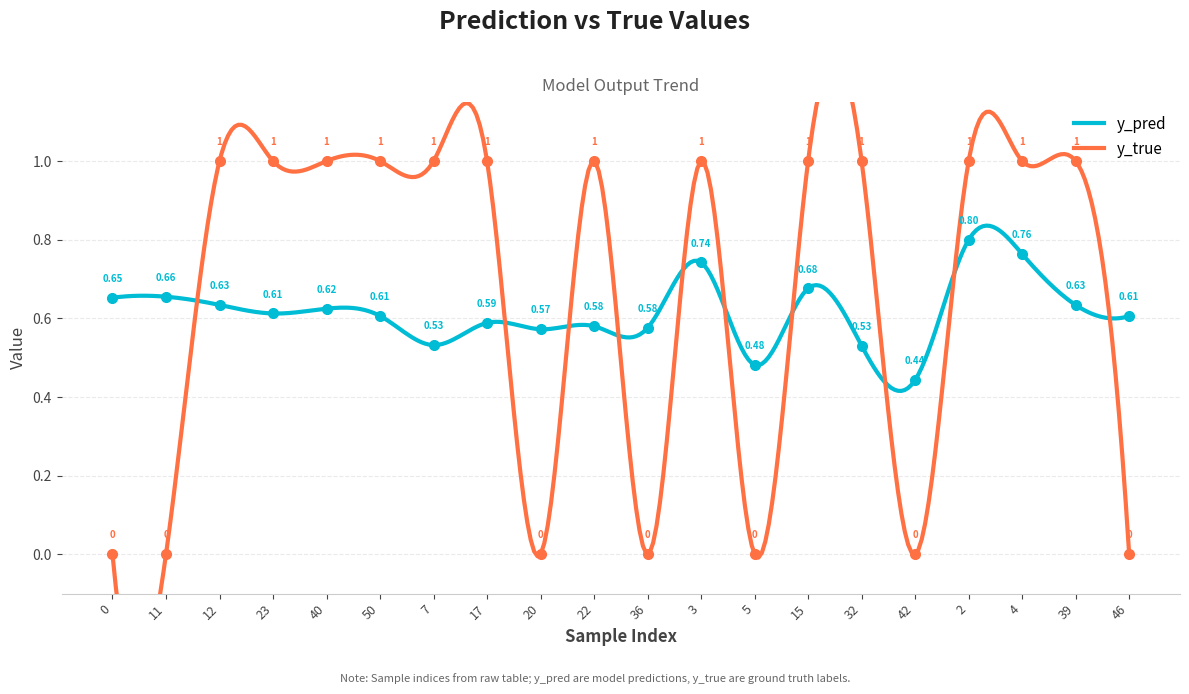

In y_true, how many points are higher than both neighbors (excluding endpoints)?

2